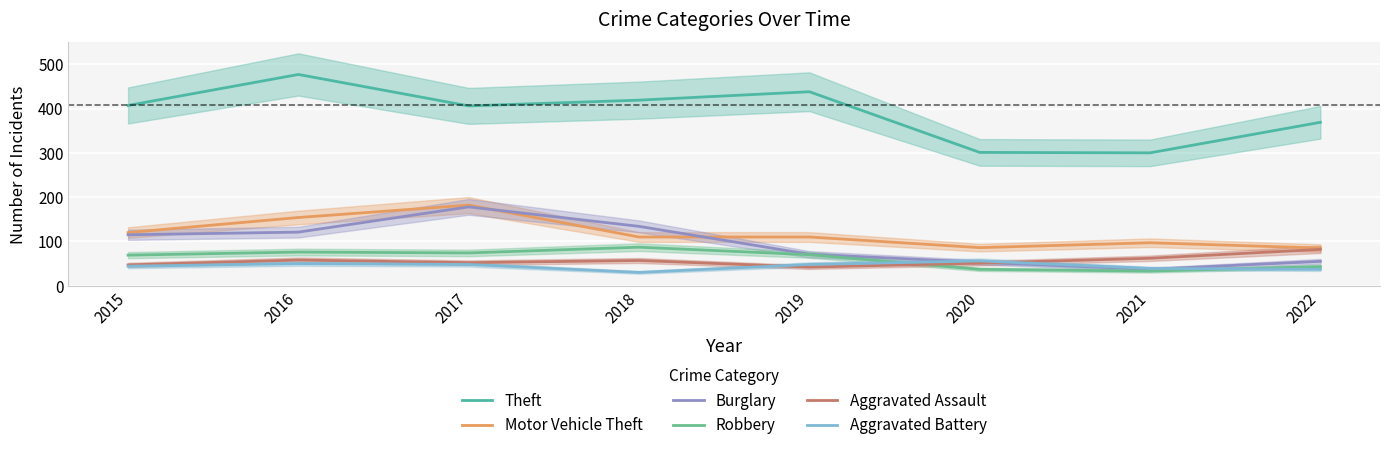

Between 2017 and 2019, which is larger?

2019